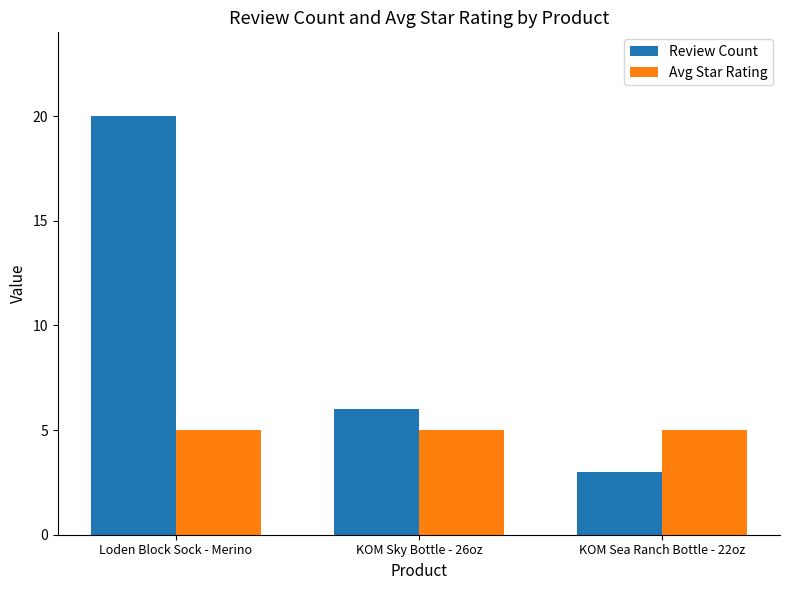

Which category has the lowest value across all series?

KOM Sea Ranch Bottle - 22oz